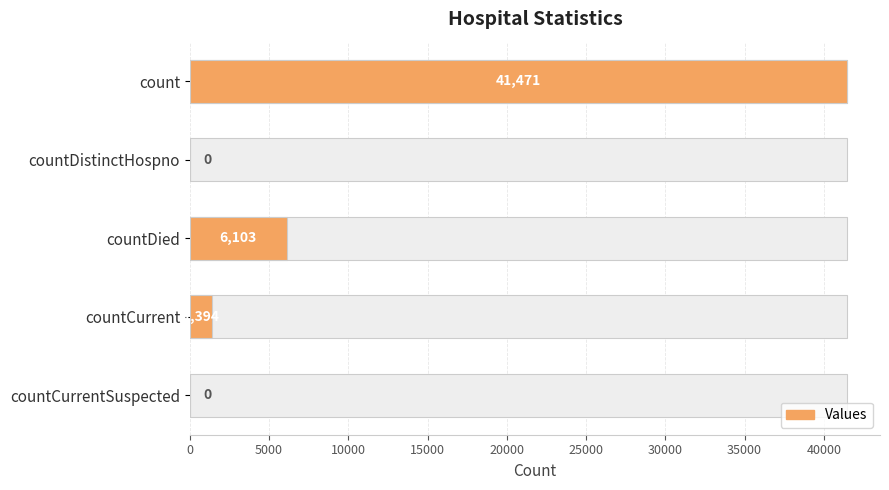

What is the sum of all values?

48968